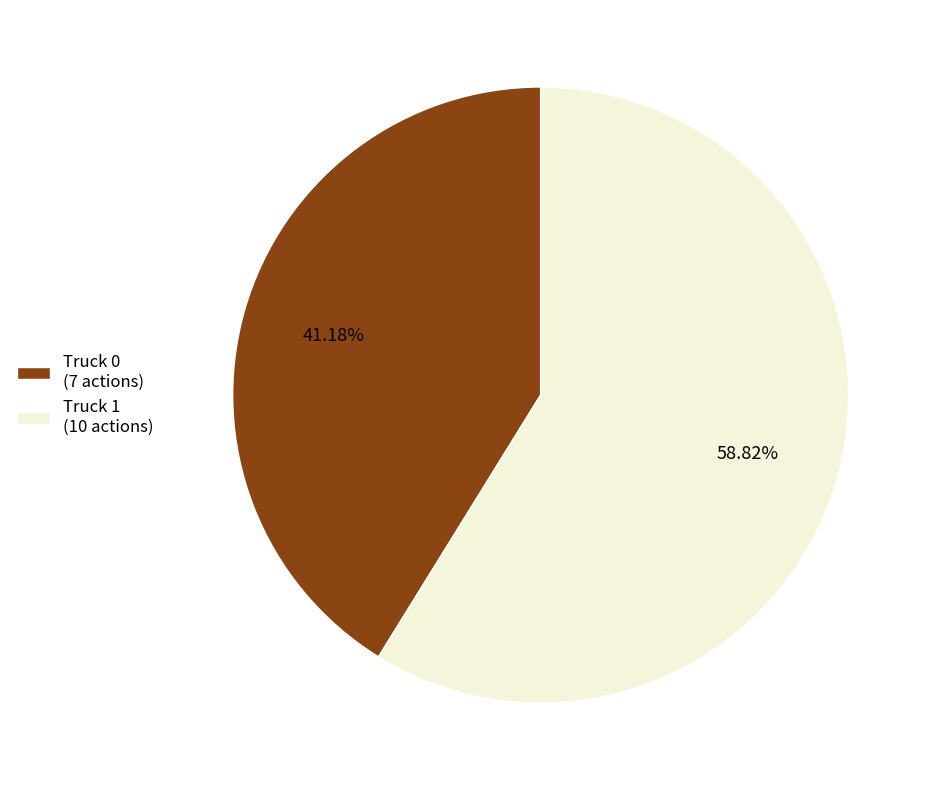

Is Truck 0 the majority of the pie?

No